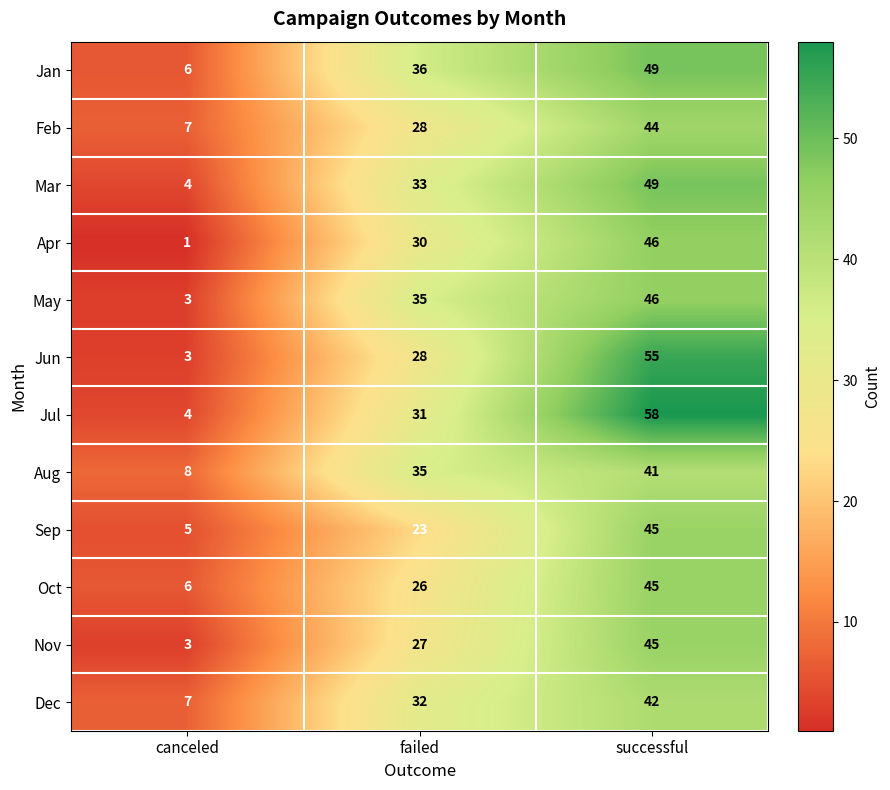

The value of Aug at successful is 12. True or false?

False